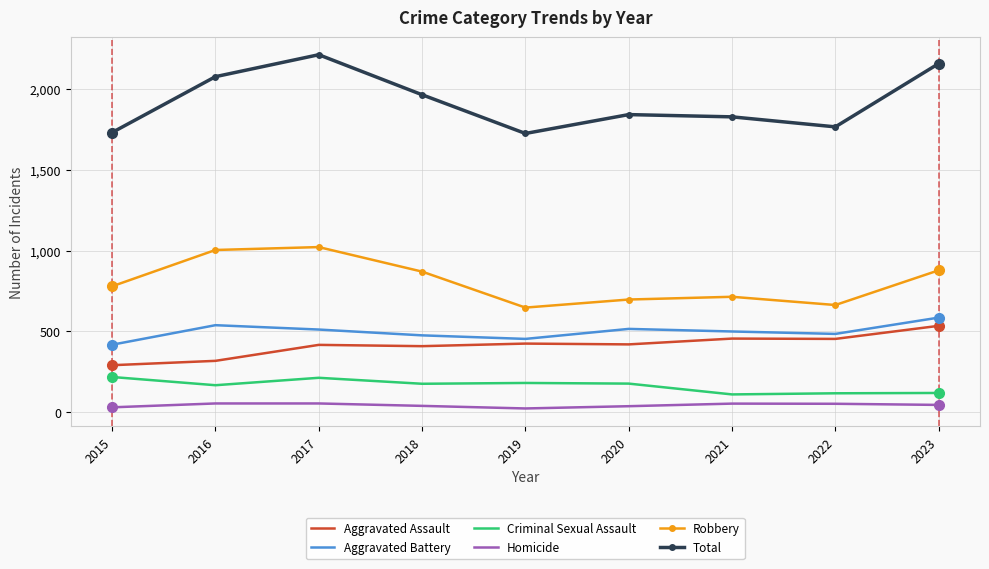

Is the value of Total at 2015 greater than the value of Robbery at 2023?

Yes